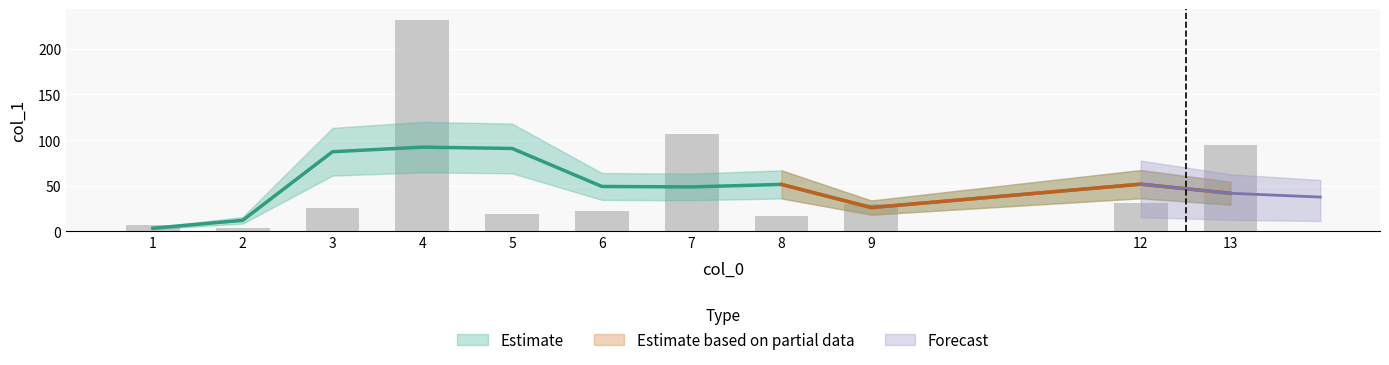

Between 2 and 7, which is larger?

7